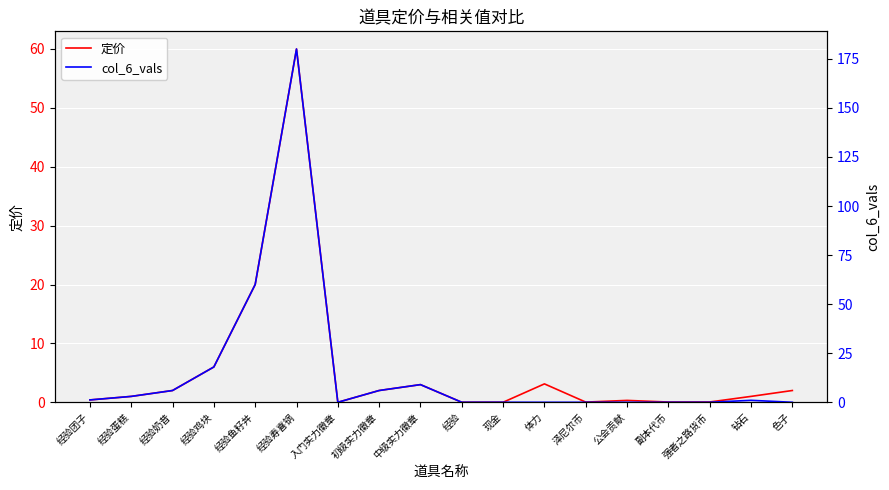

Which has a higher value, 经验鸡块 or 经验团子?

经验鸡块